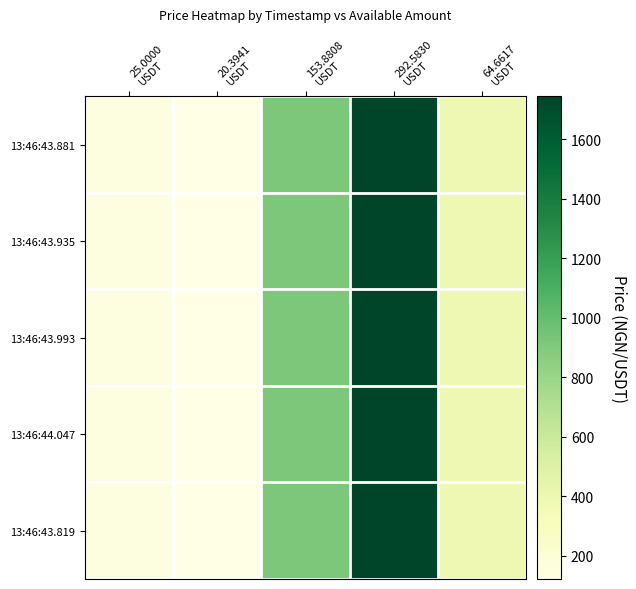

Count the number of categories in the chart.

5